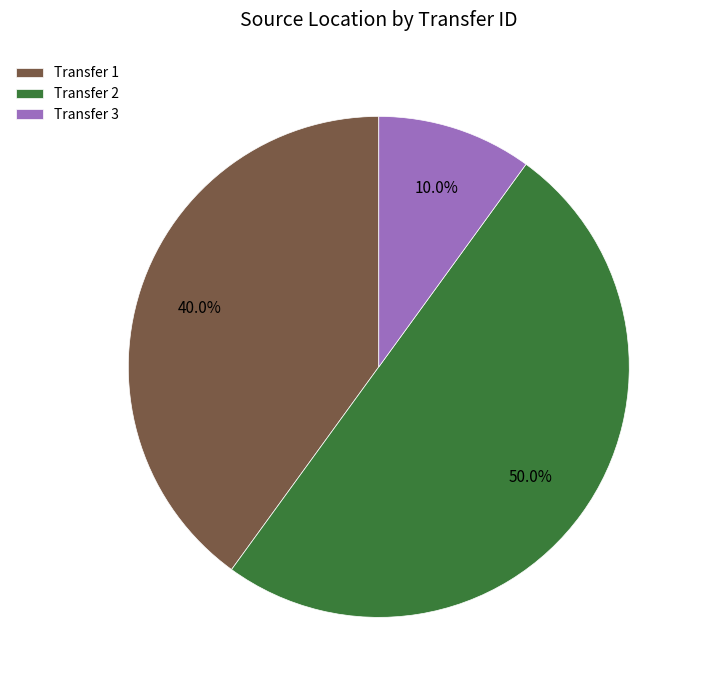

Rank the categories by value from lowest to highest.

Transfer 3, Transfer 1, Transfer 2